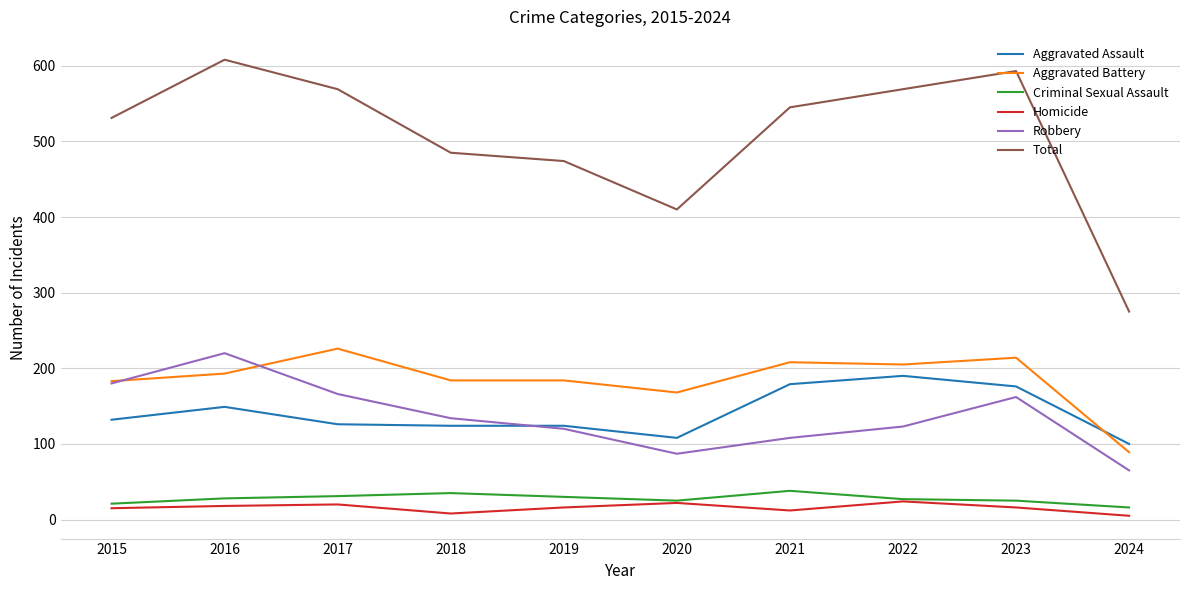

Which series changed the most between 2019 and 2020?

Total